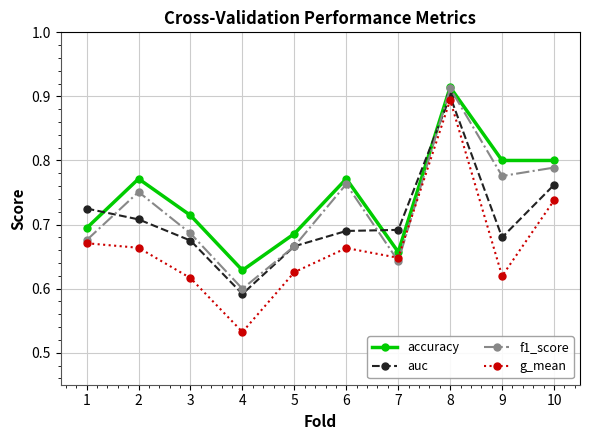

Which category has the lowest value in the g_mean series?

4